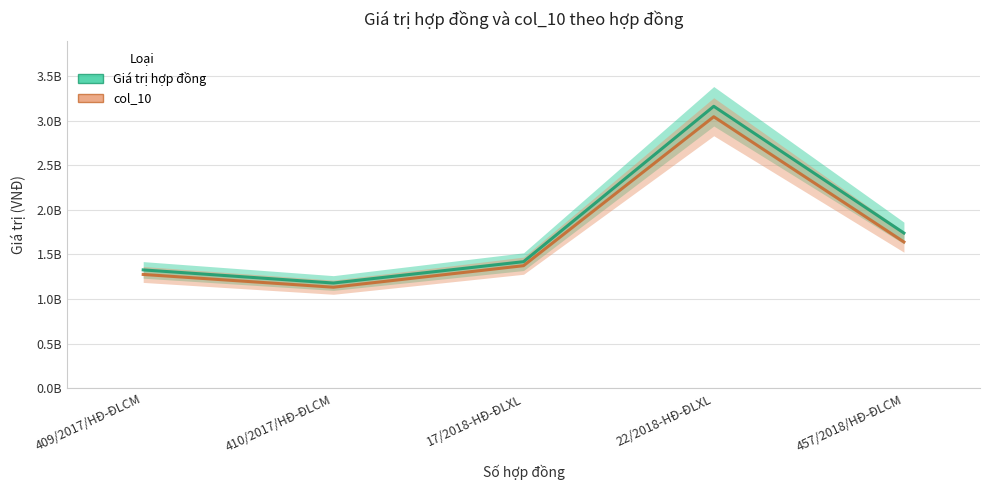

At which category is the sum across all series the highest?

22/2018-HĐ-ĐLXL